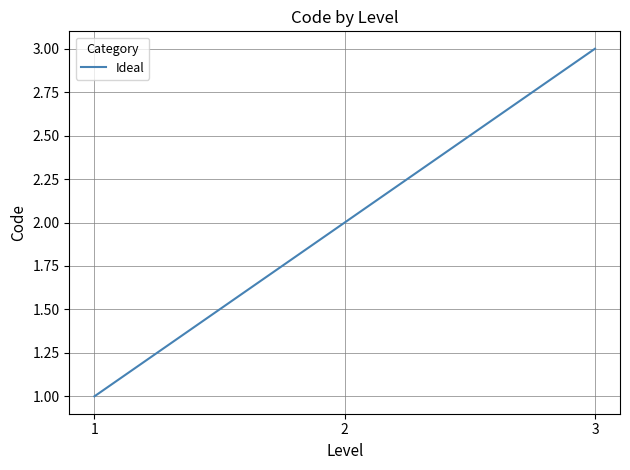

True or false: the data shows 0 at 1.

False